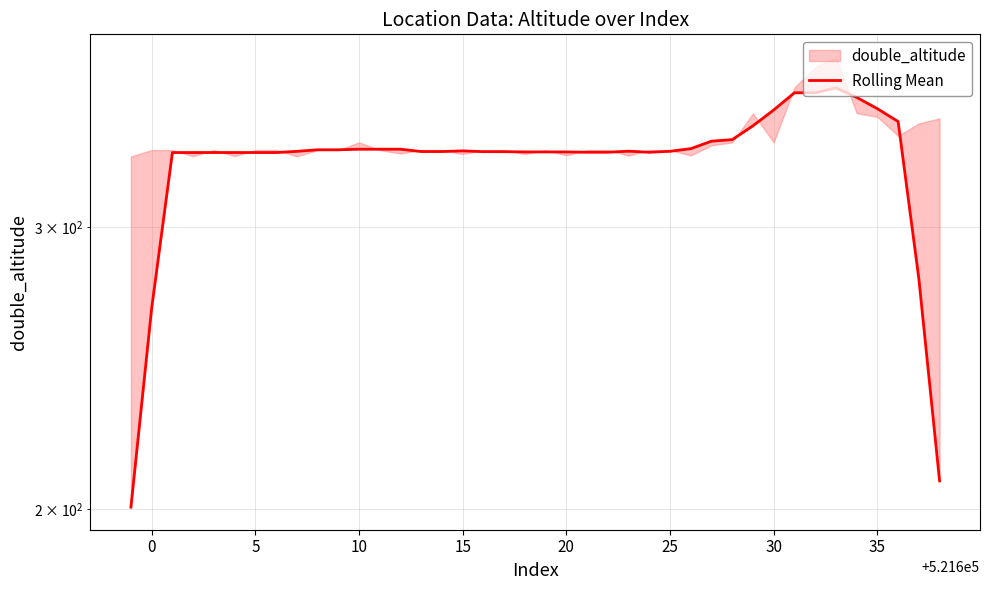

What is the smallest value displayed?

200.5